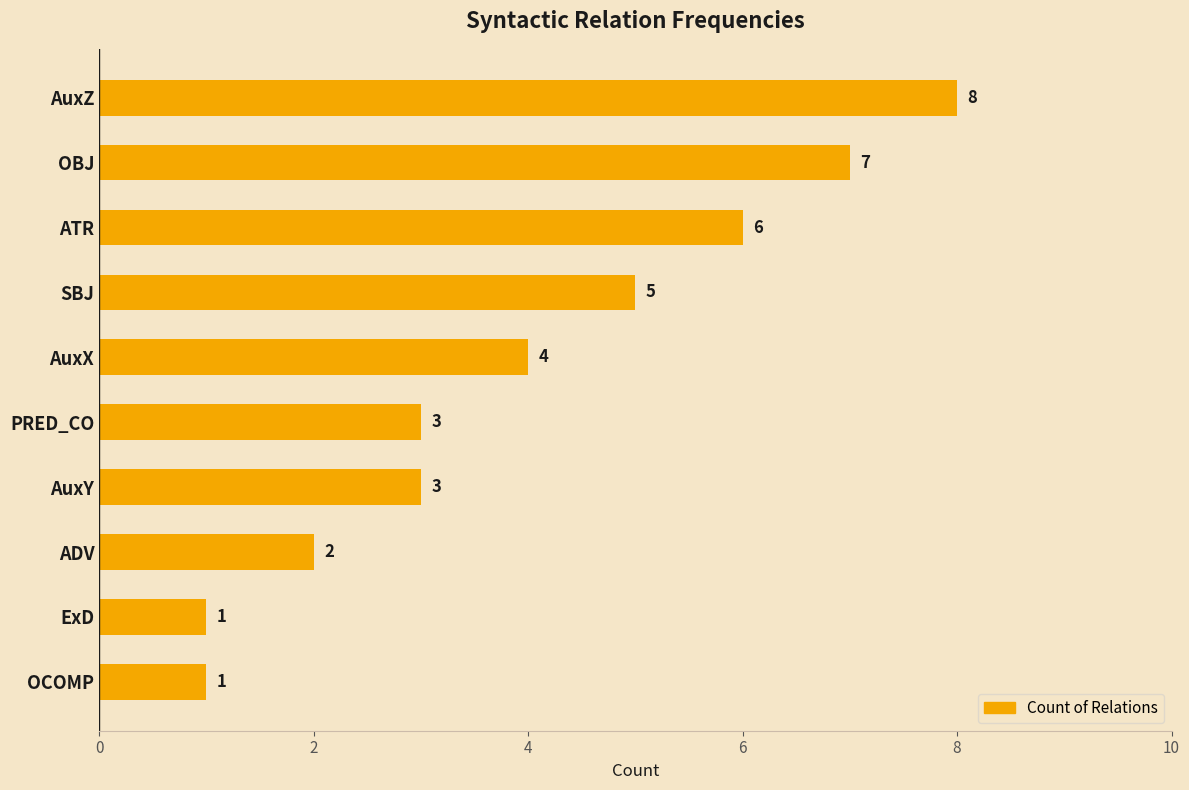

How many categories are shown in the chart?

10